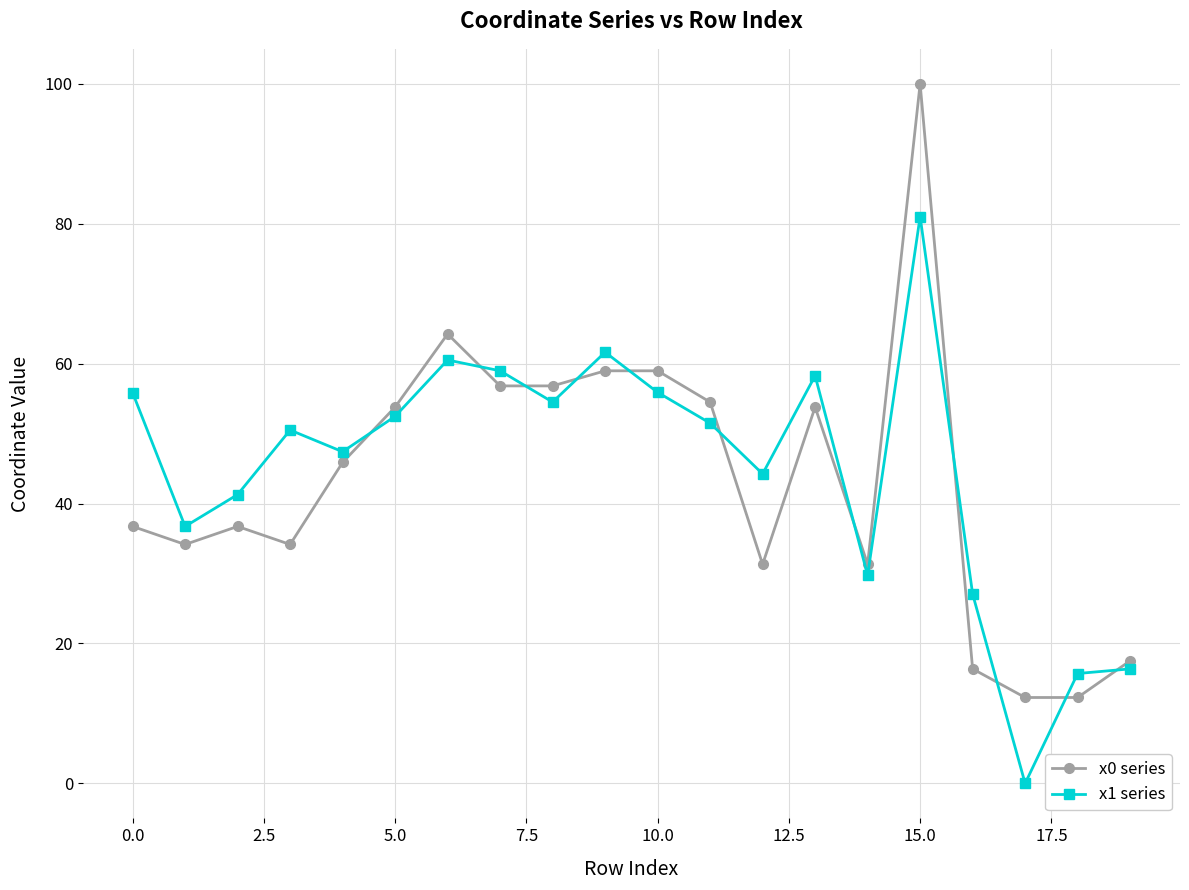

In x1 series, how many points are higher than both neighbors (excluding endpoints)?

5